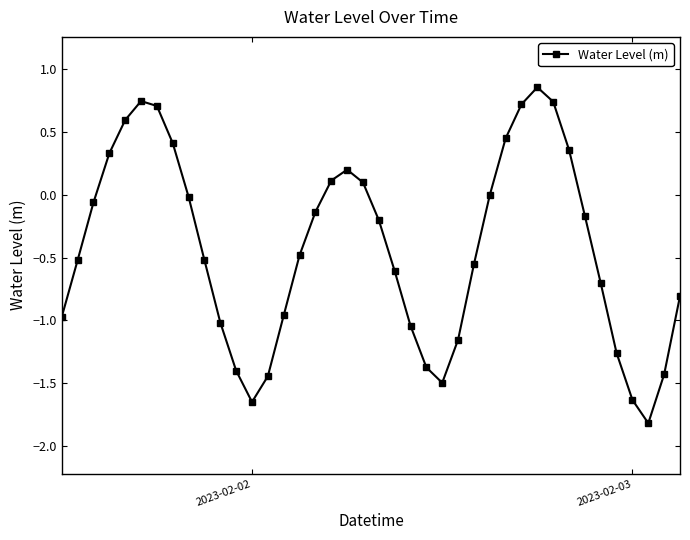

True or false: there are more than 2 points higher than both neighbors.

True